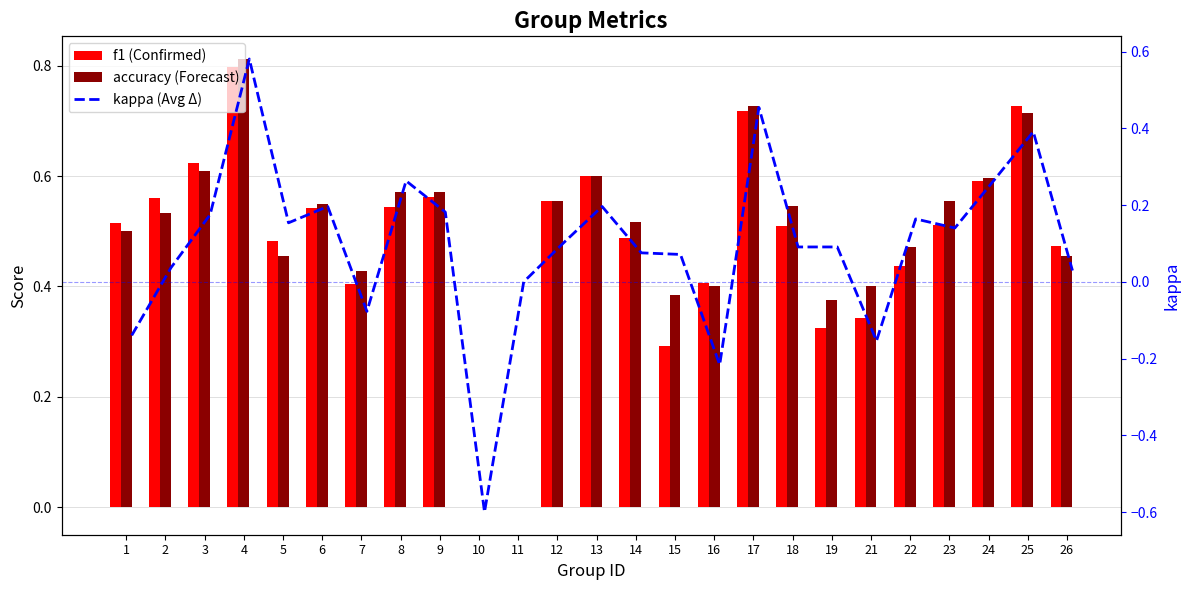

At which label does accuracy reach its minimum?

10